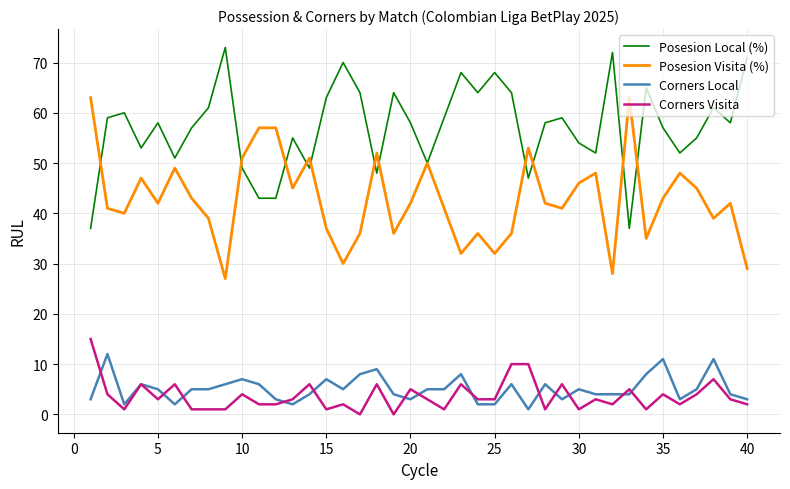

What is the maximum value for Posesion Local (%)?

73